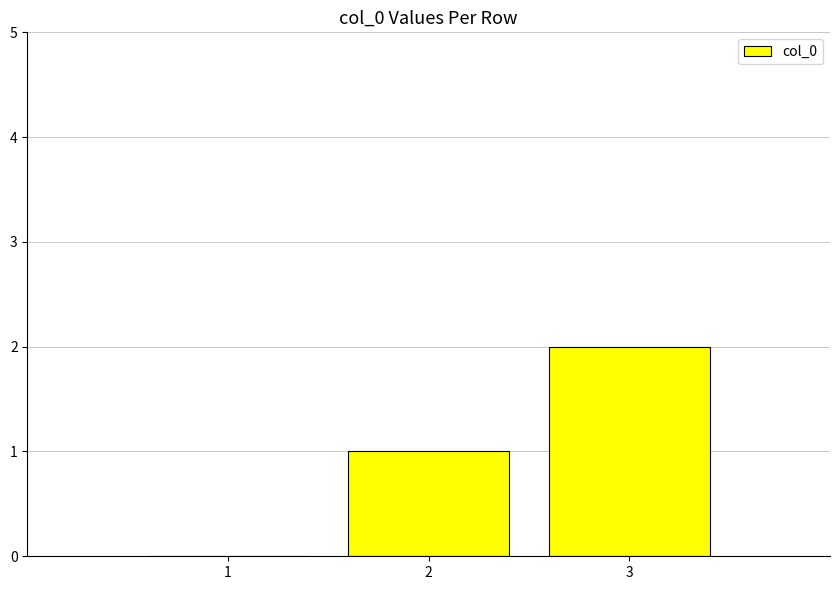

The value at 1 is 0. True or false?

True